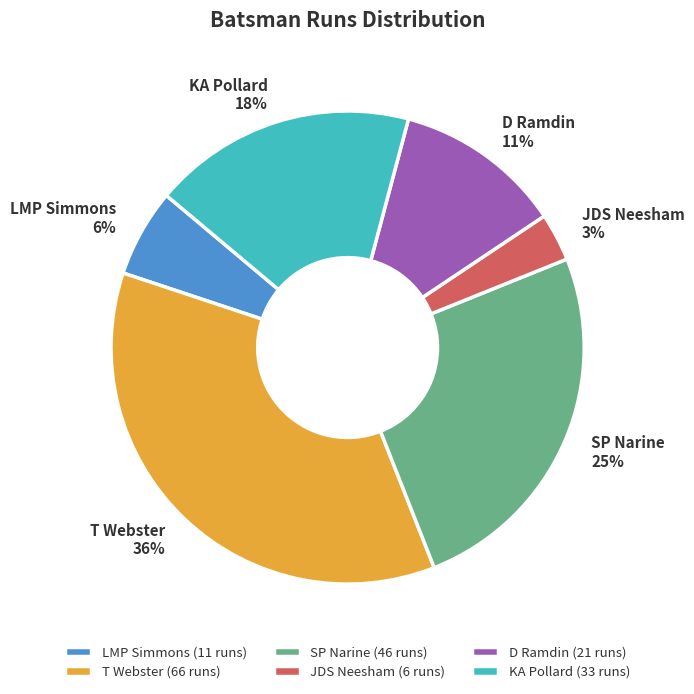

To the nearest percent, what percentage of the pie is LMP Simmons?

6%